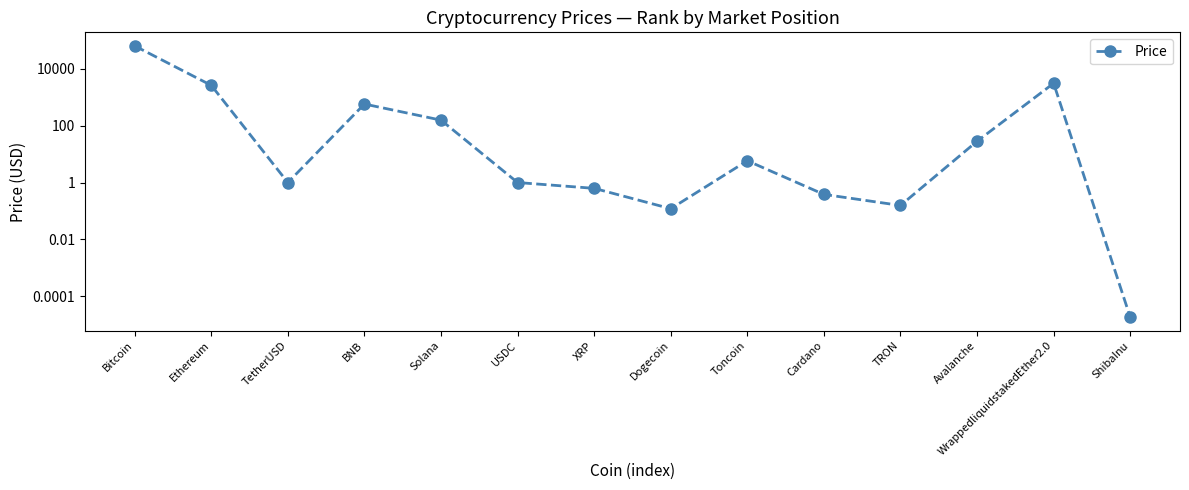

List the labels in order of value, smallest first.

ShibaInu, Dogecoin, TRON, Cardano, XRP, TetherUSD, USDC, Toncoin, Avalanche, Solana, BNB, Ethereum, WrappedliquidstakedEther2.0, Bitcoin